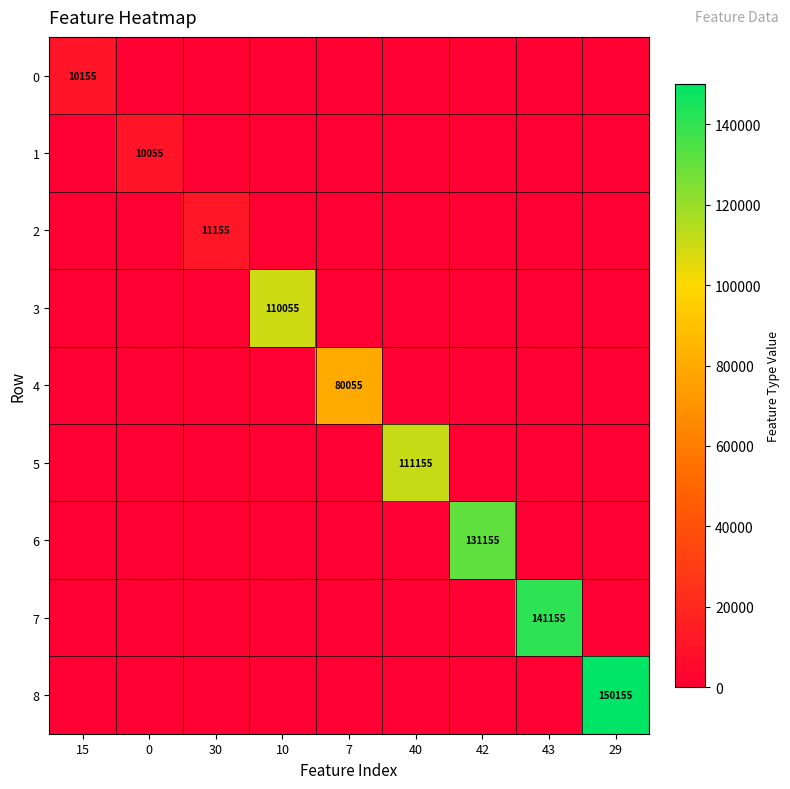

The value of 2 at 30 is 6504. True or false?

False